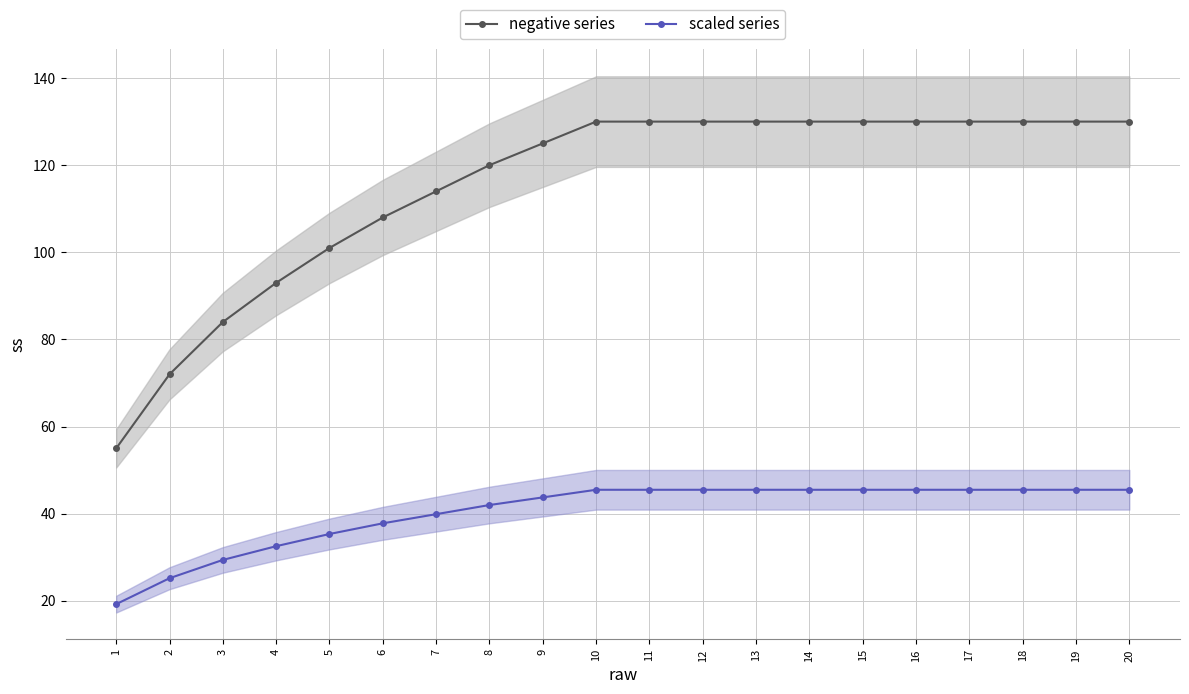

Where does the scaled series series first go above 45?

10